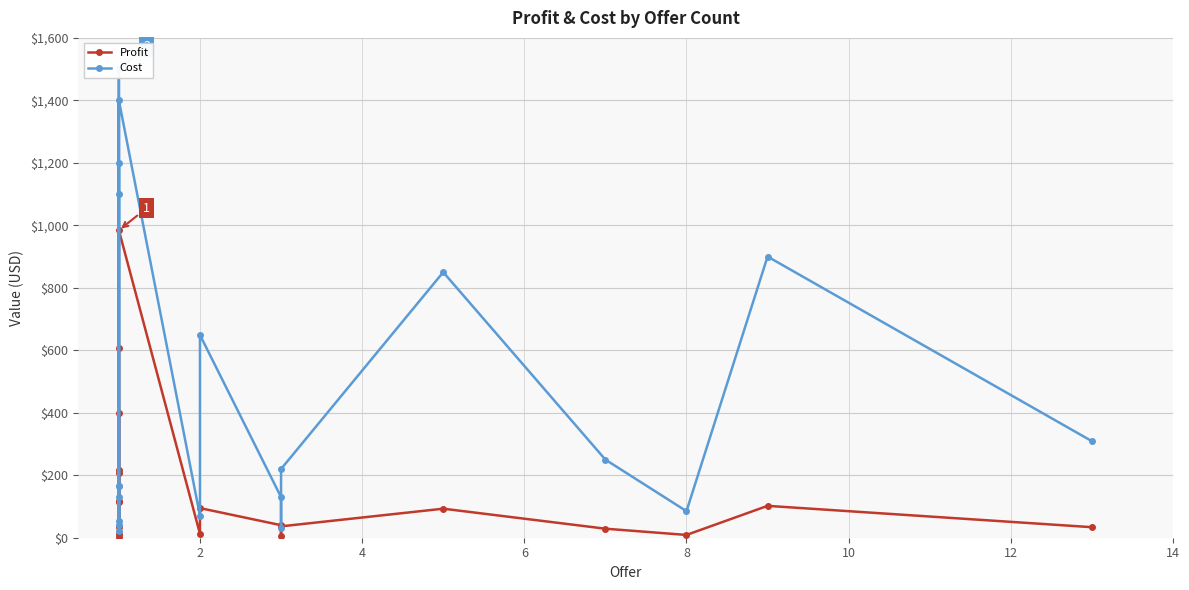

What are all the series names shown in the legend?

Profit, Cost